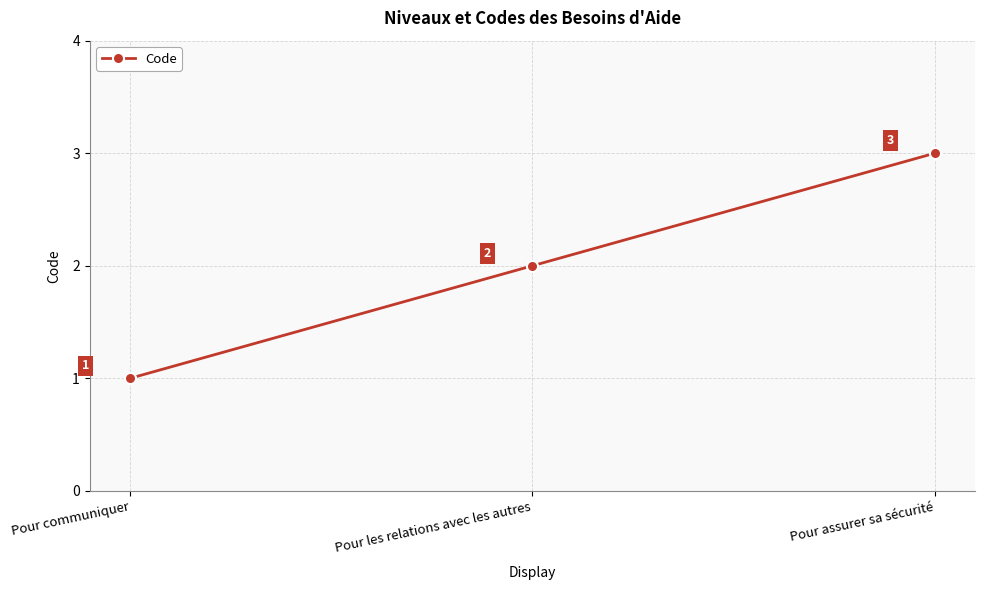

Which label corresponds to the smallest value in the chart?

Pour communiquer